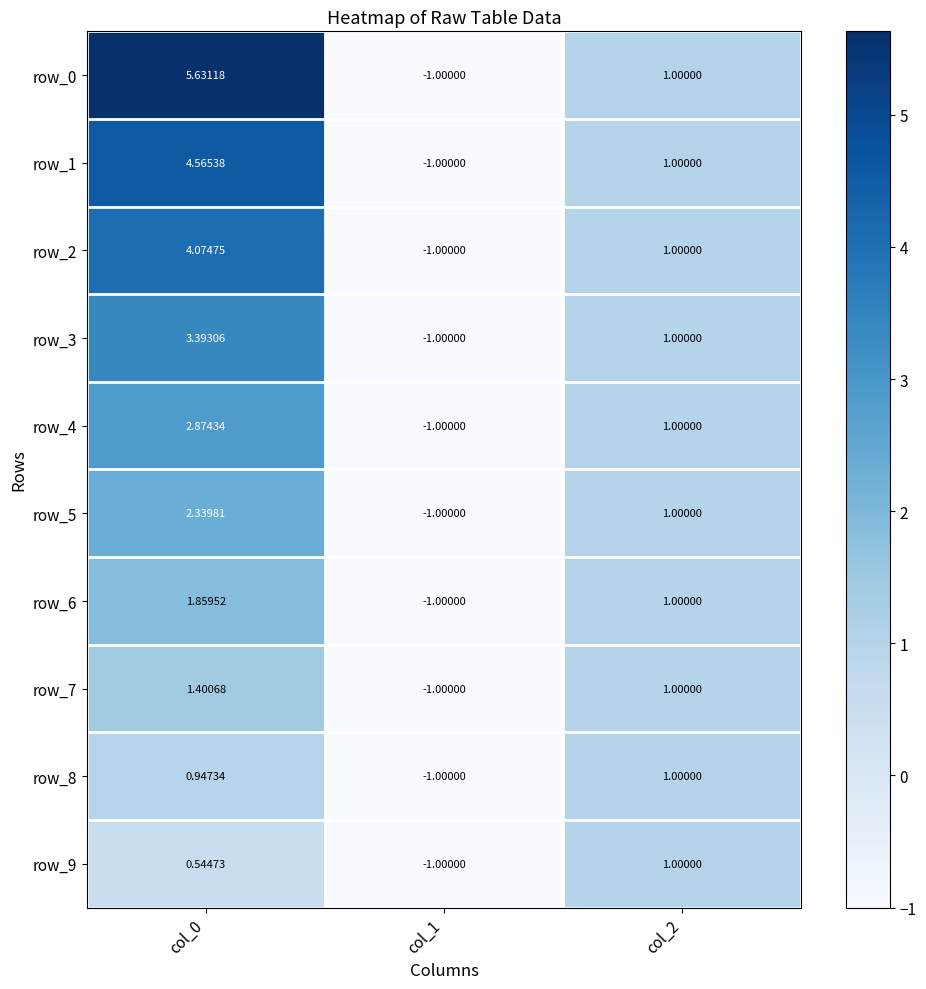

Is the value of row_6 at col_2 greater than the value of row_5 at col_1?

Yes